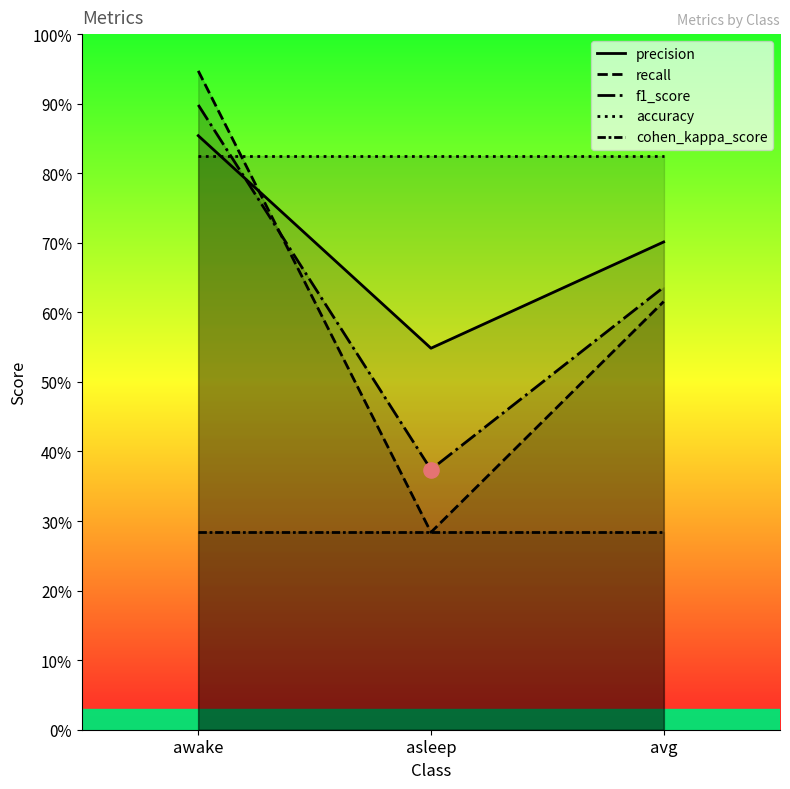

Which series has the largest Y range (max minus min)?

recall